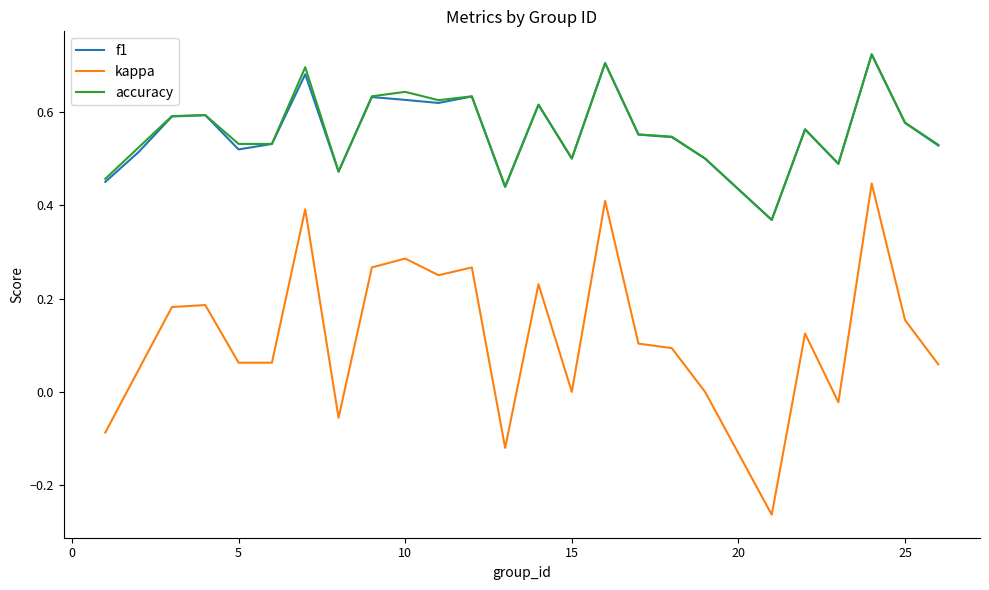

Which series has the widest spread of values?

kappa